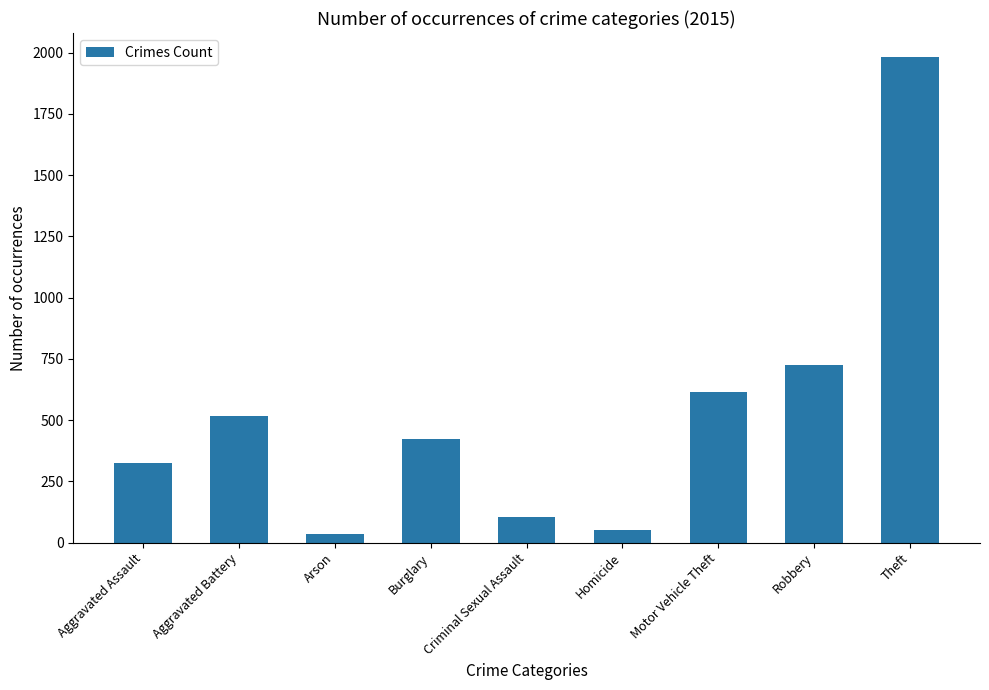

At which category does the chart reach its peak across all series?

Theft